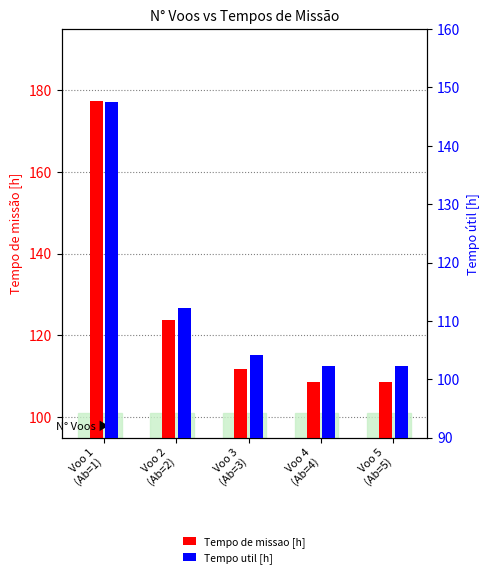

What is the total value across all series at Voo 1
(Ab=1)?

324.8